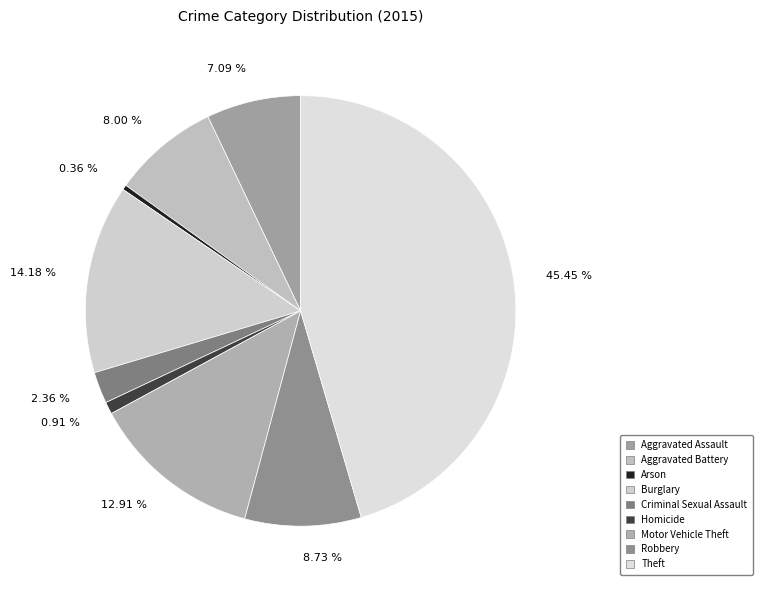

To the nearest percent, what is the combined percentage of Arson and Aggravated Battery?

8%